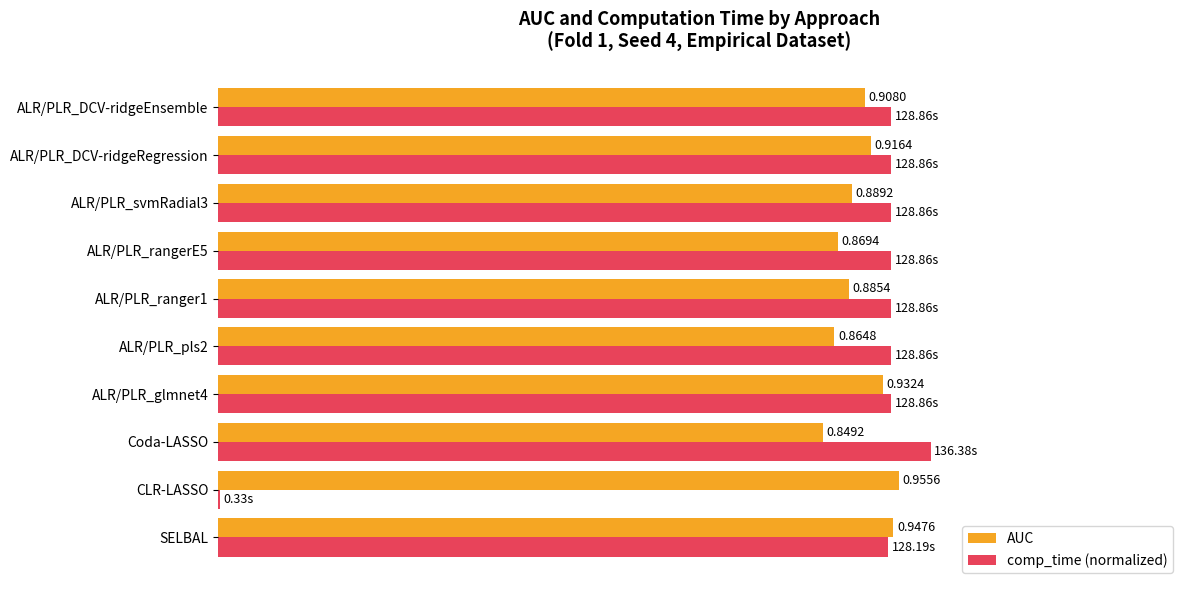

Which series changed the most between SELBAL and ALR/PLR_glmnet4?

AUC